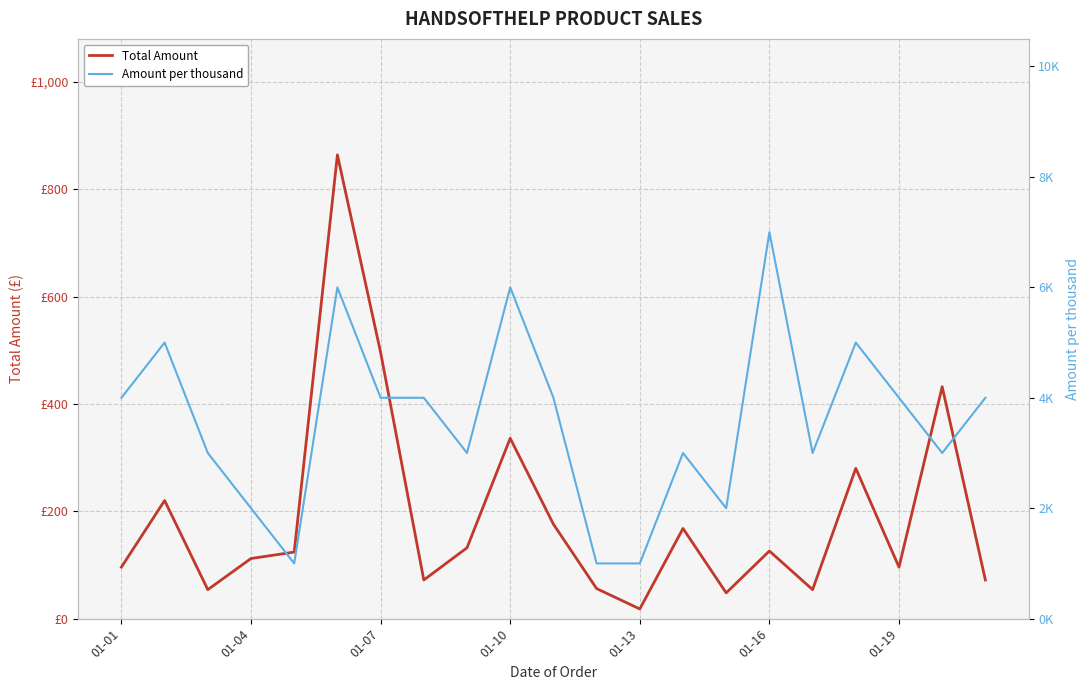

Does the chart display data point markers on the line(s)?

No